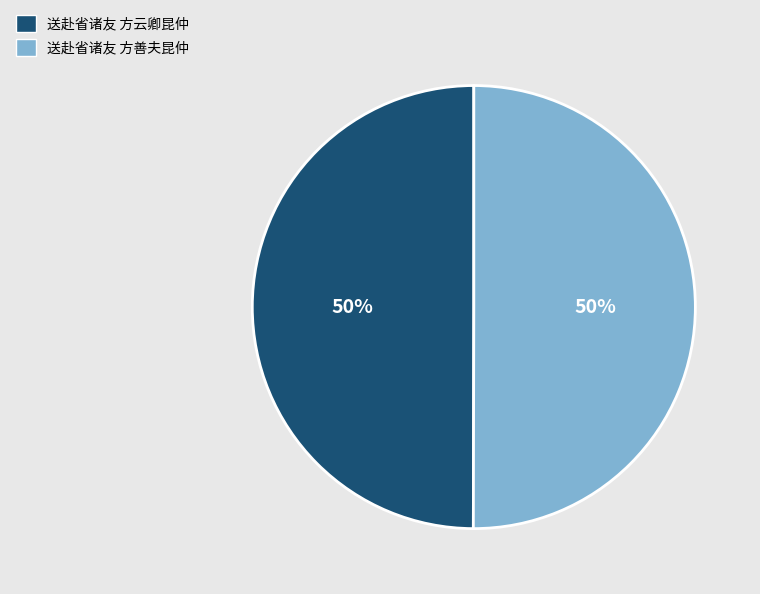

To the nearest percent, what percentage of the pie is 送赴省诸友 方云卿昆仲?

50%